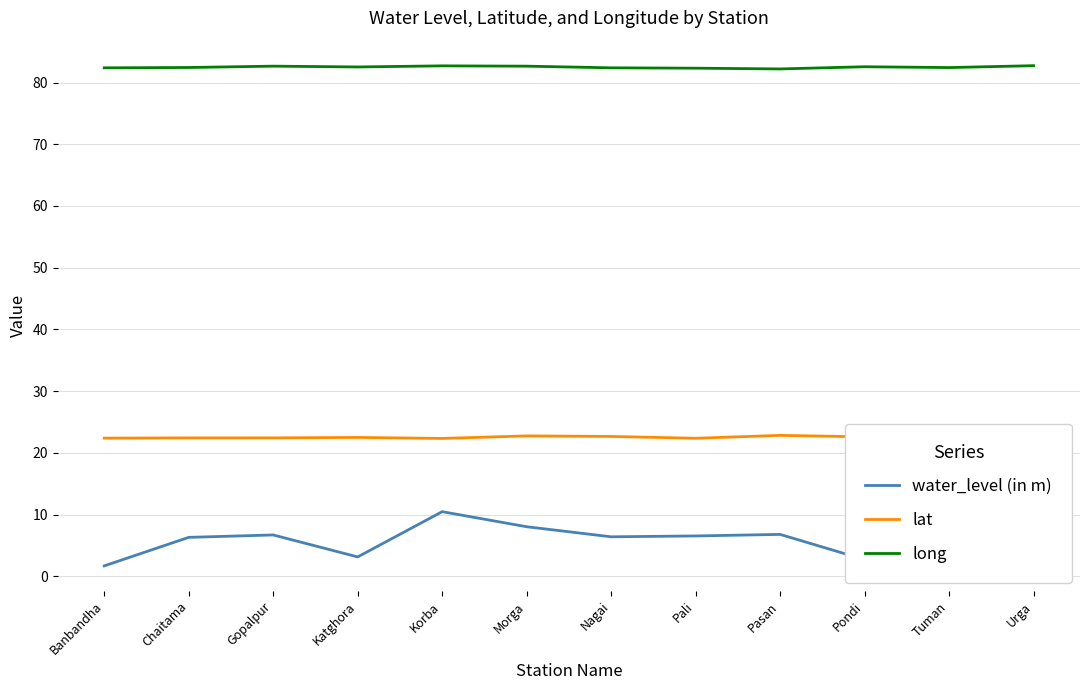

List the series in order of their peak value, highest first.

long, lat, water_level (in m)